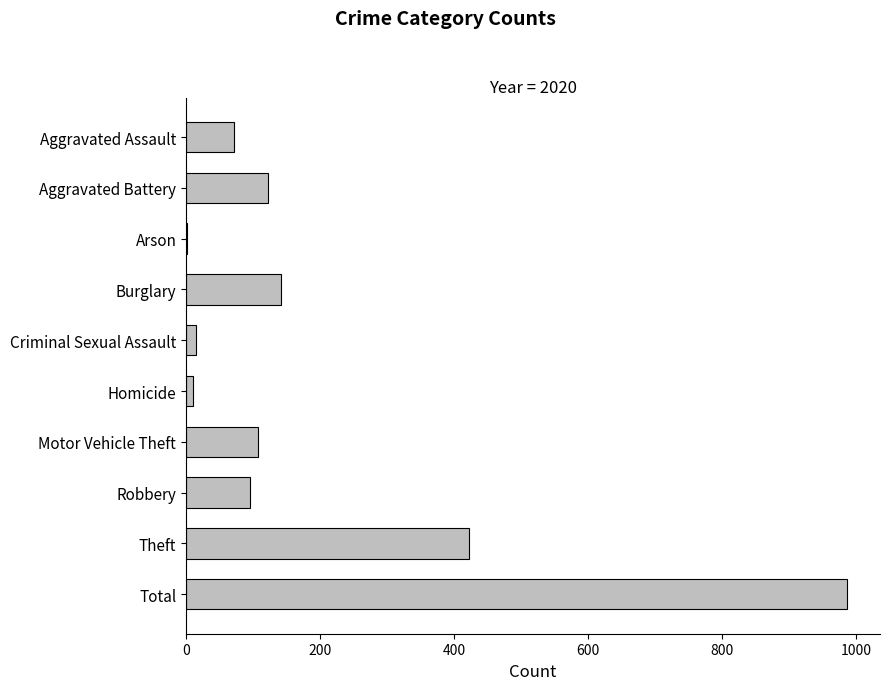

What is the average value?

197